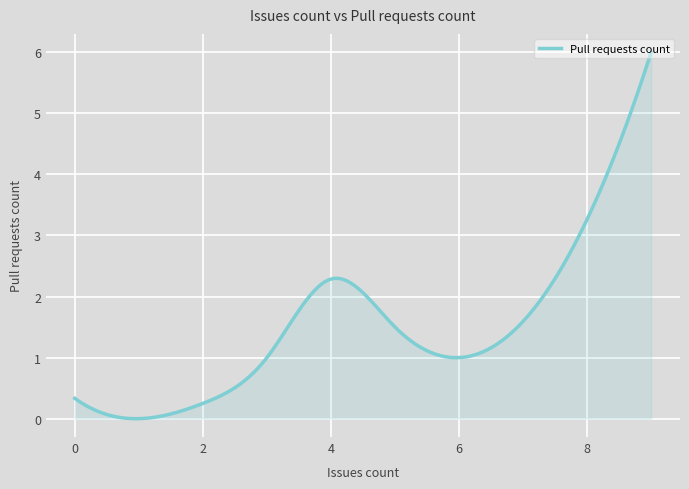

What is the maximum value shown in the chart?

6.0